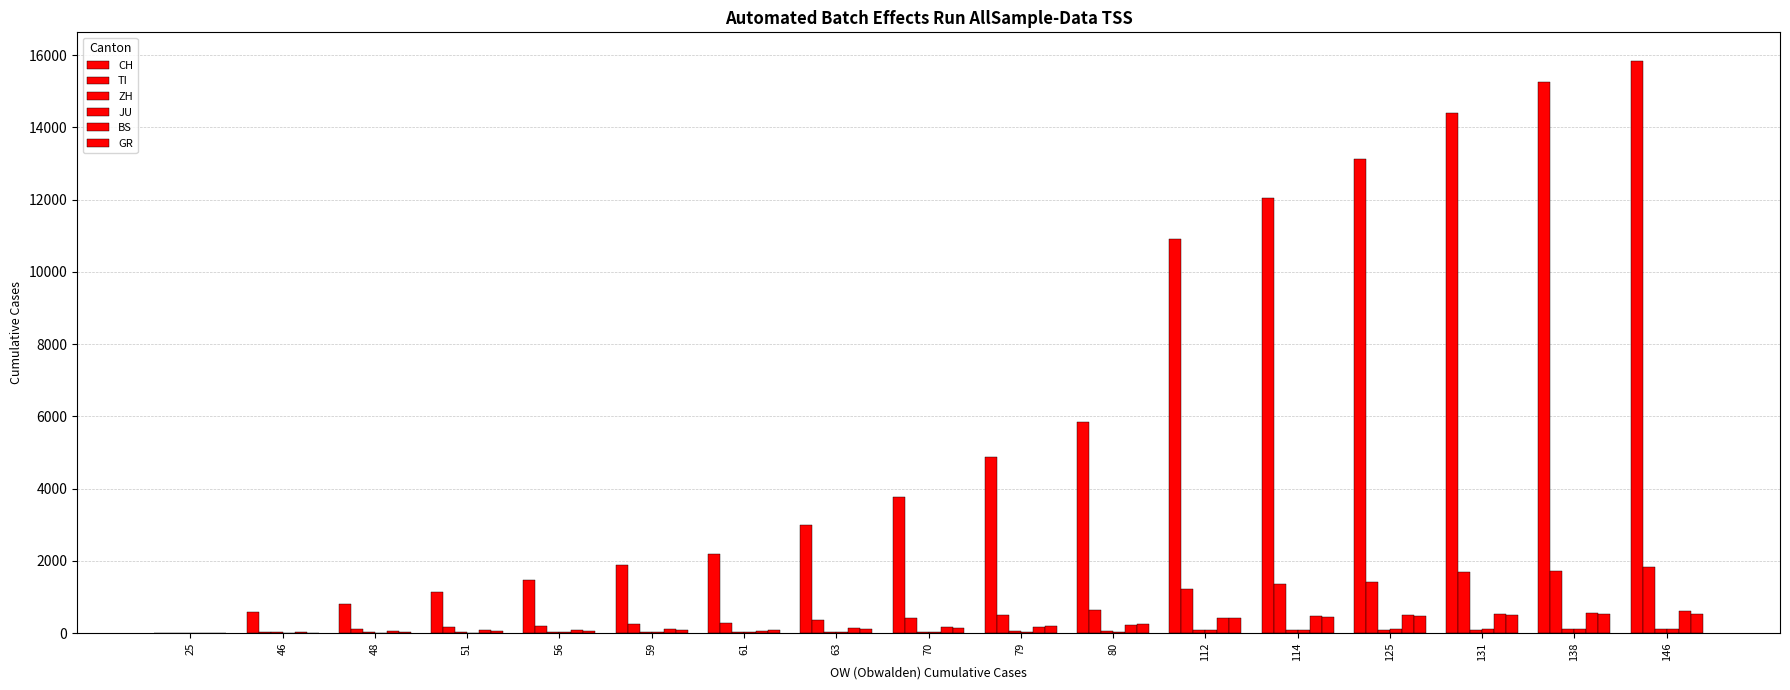

How many data points does each series have?

17